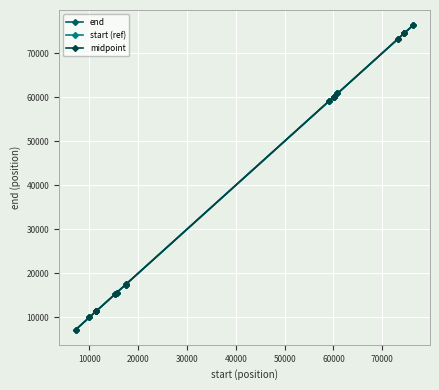

Which series has the widest spread of values?

start (ref)